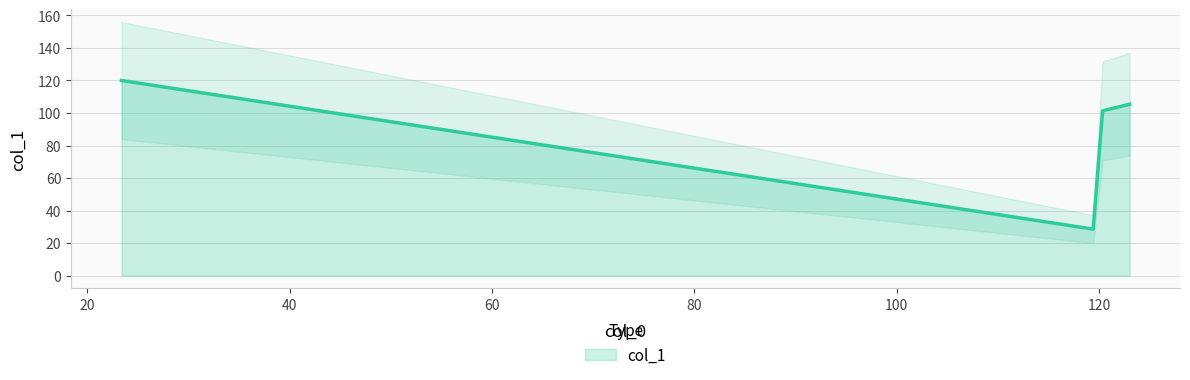

Reading left to right, extract all data points from this chart.

120.0	28.6	101.3	105.4